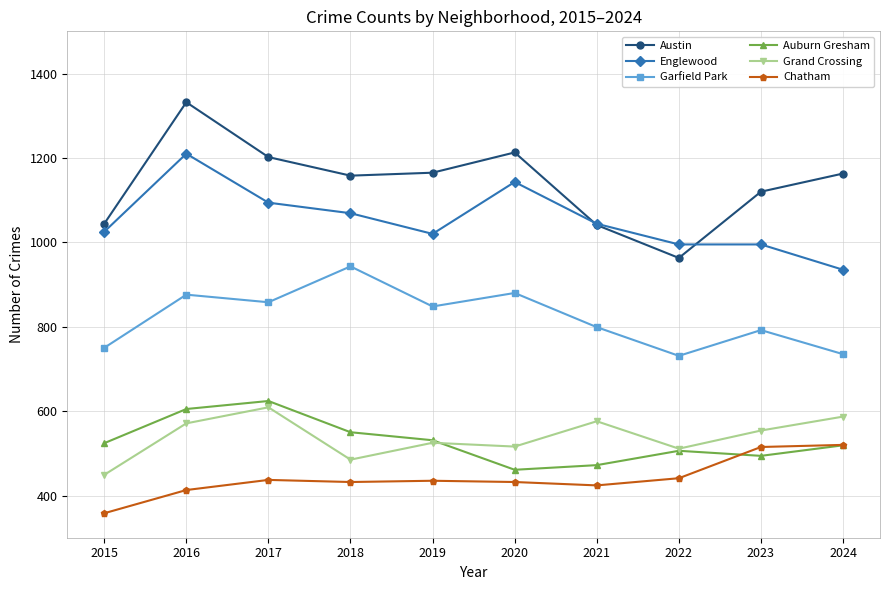

What is the maximum value shown in the chart?

1332